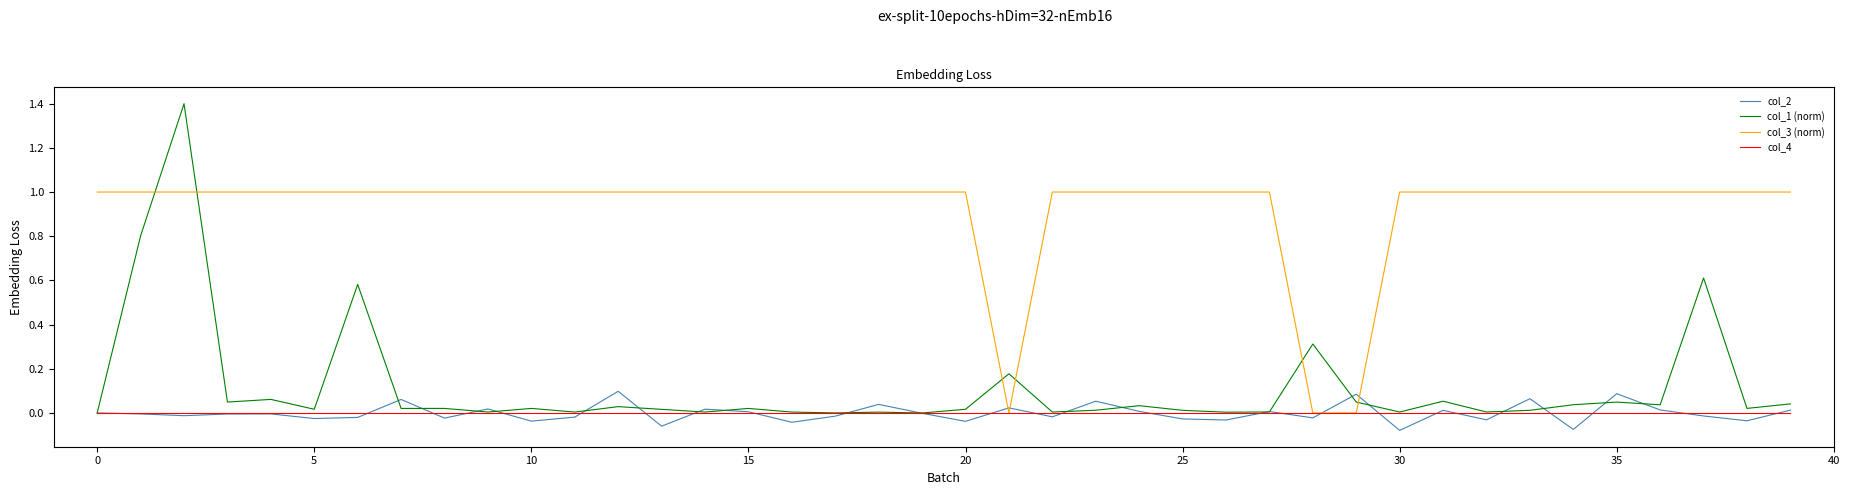

At how many categories does at least one series exceed 0?

40